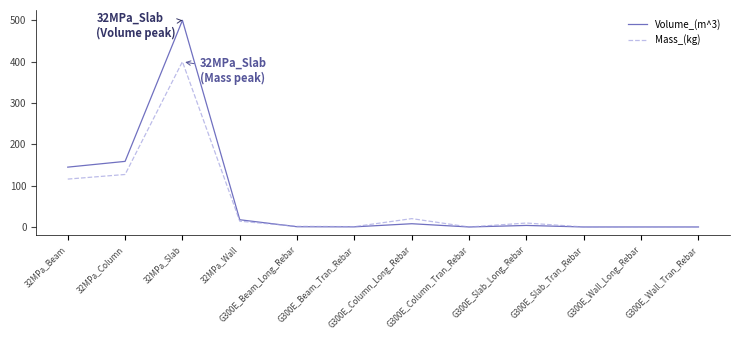

Rank the series by their maximum value, from lowest to highest.

Mass_(kg), Volume_(m^3)